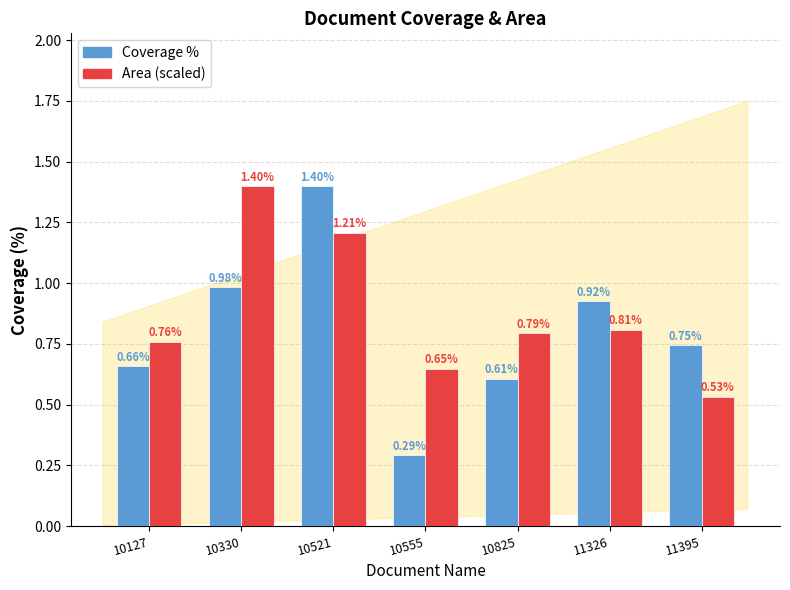

Rank the series at 10555 from lowest to highest value.

Coverage %, Area (scaled)